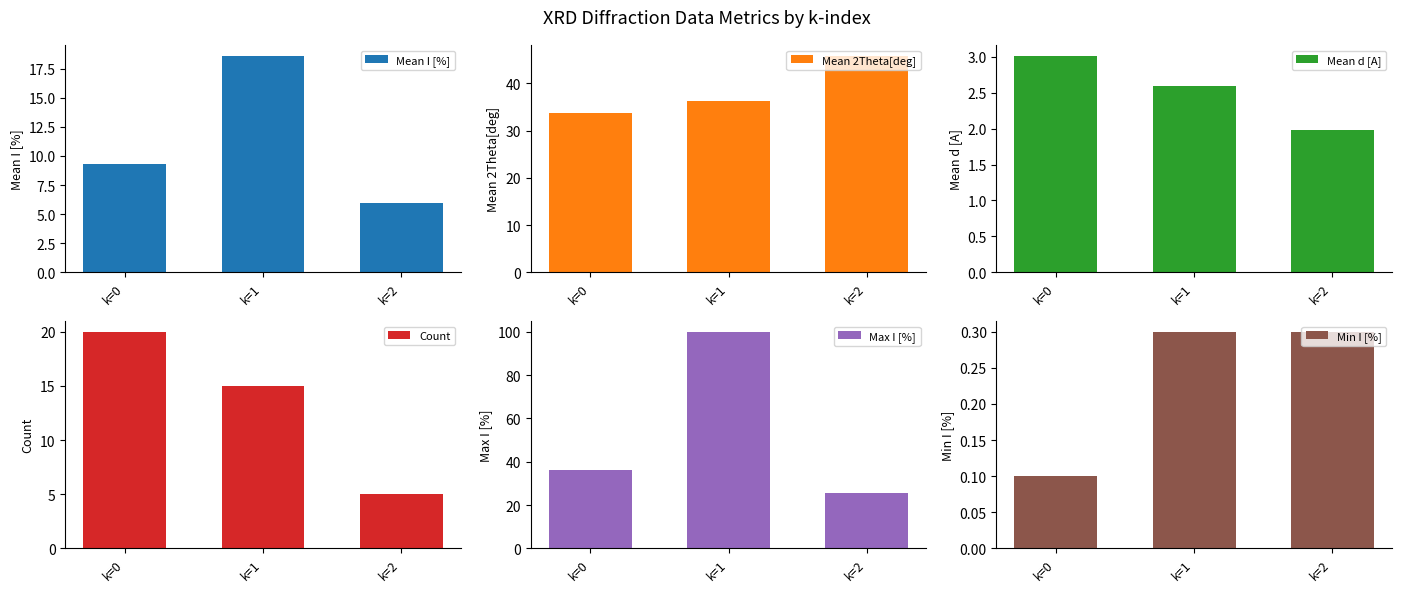

At how many categories does at least one series exceed 59?

1